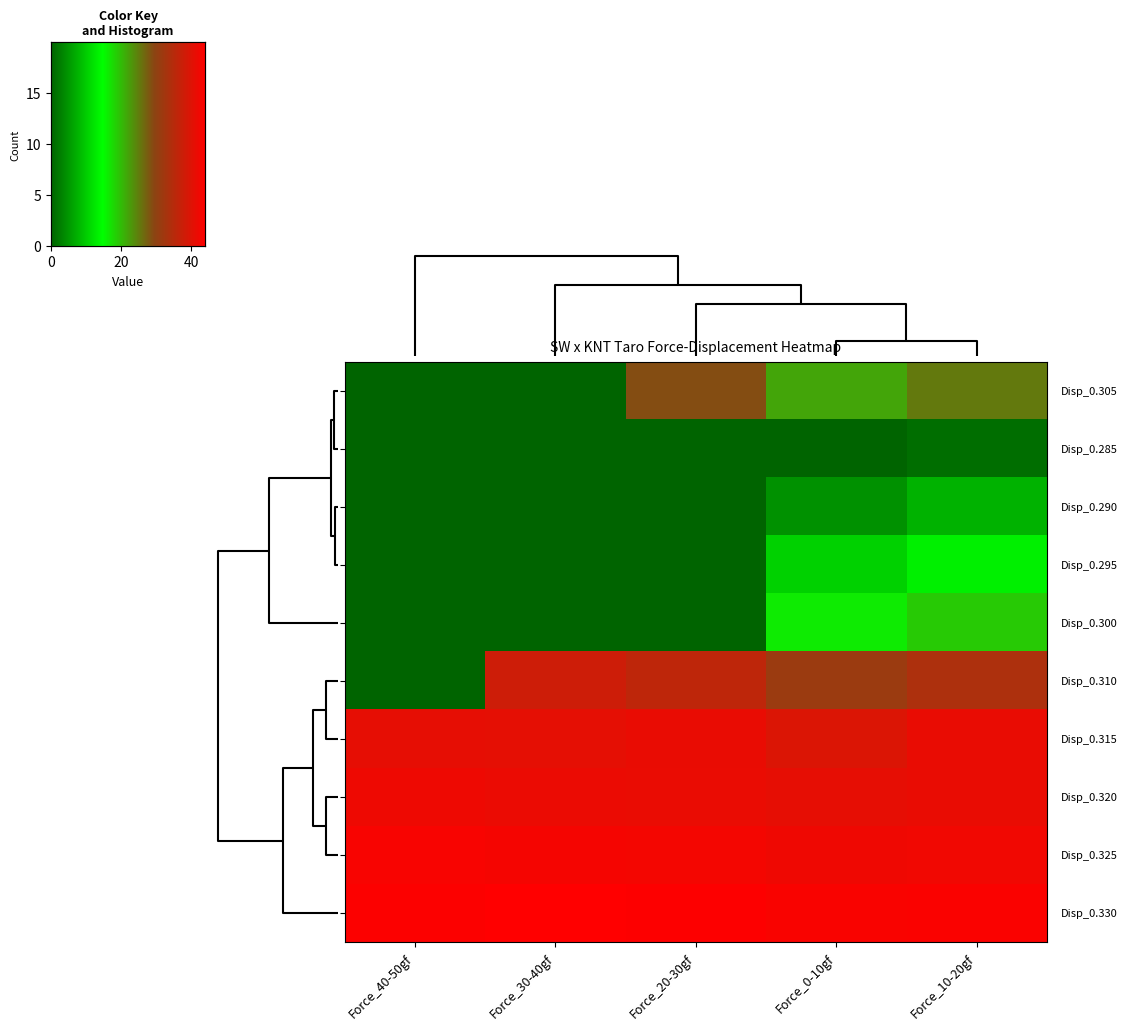

What is the maximum value shown in the chart?

44.0